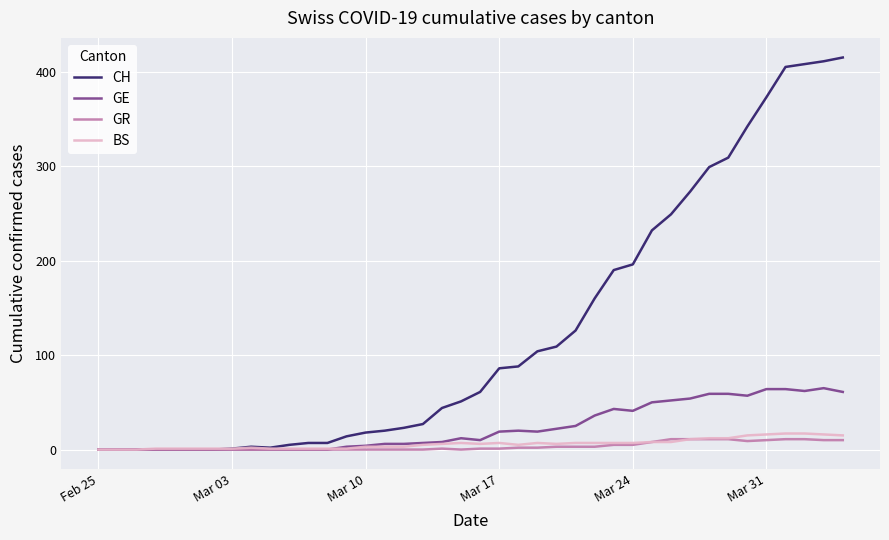

Which series has the largest range (max minus min)?

CH